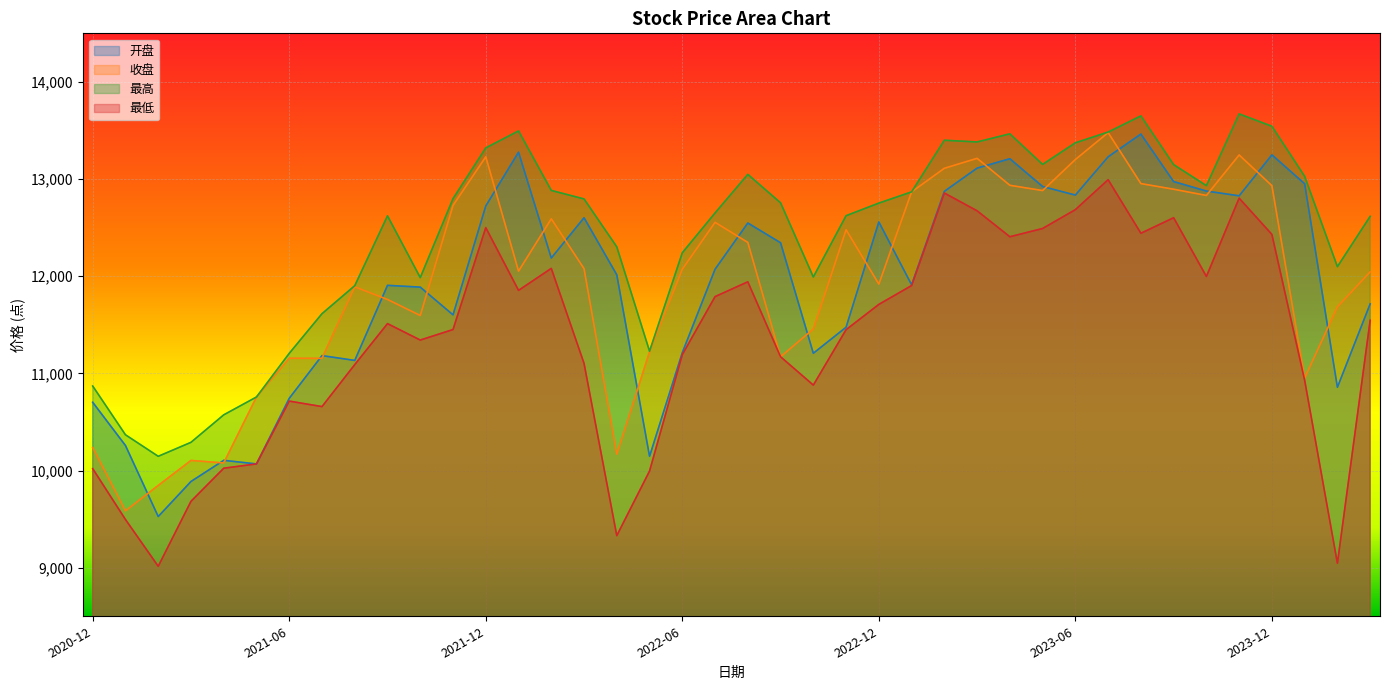

True or false: 最高 and 最低 intersect in this chart.

False